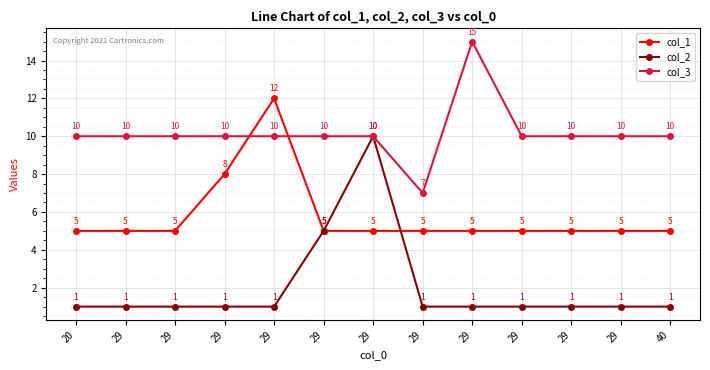

What is the smallest value displayed?

1